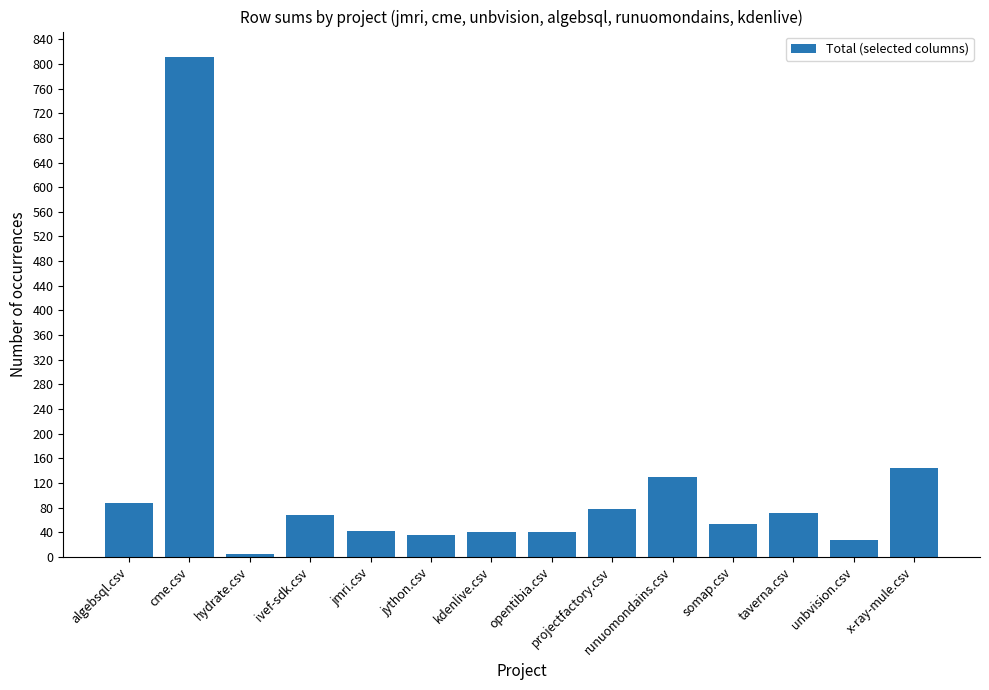

What is the label of the 4th bar from the left?

ivef-sdk.csv